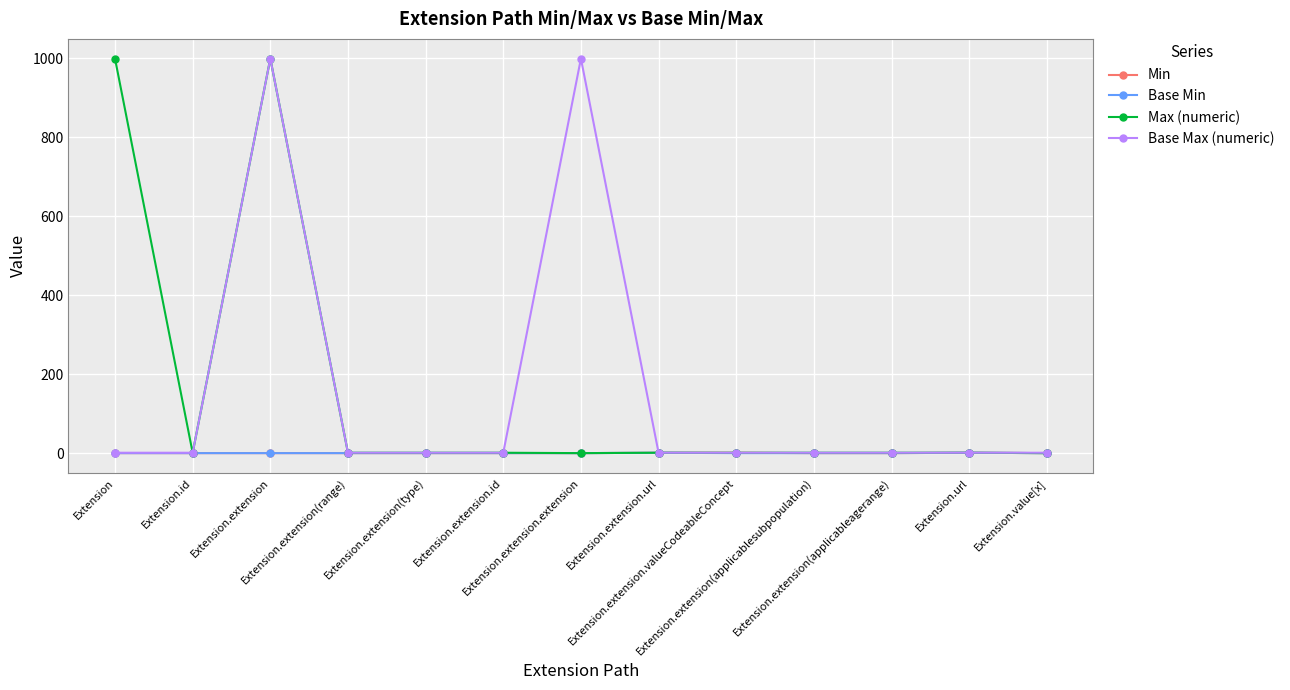

True or false: Min has more than 0 points higher than both neighbors.

True